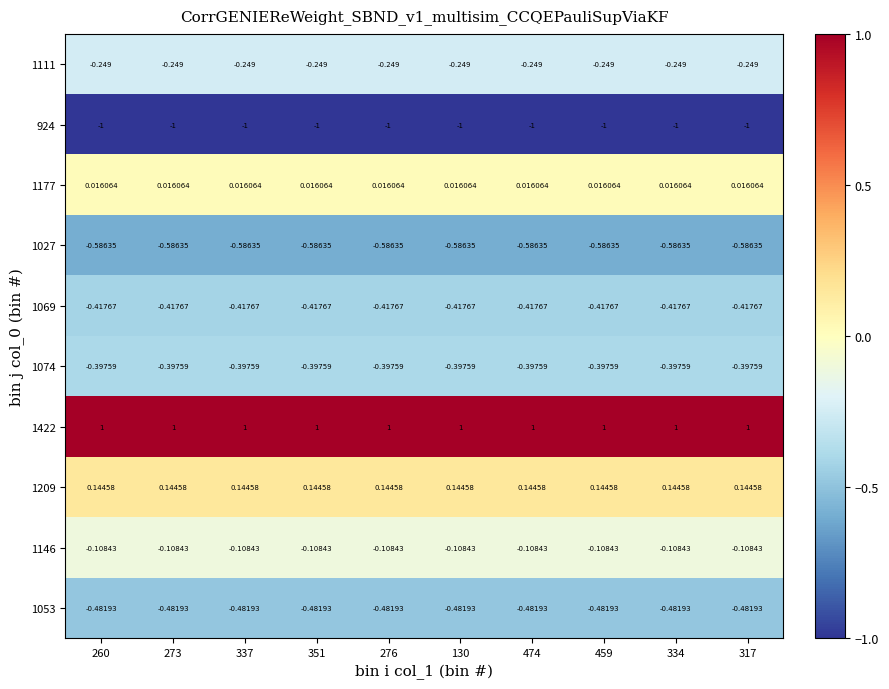

List the series in order of their peak value, lowest first.

924, 1027, 1053, 1069, 1074, 1111, 1146, 1177, 1209, 1422